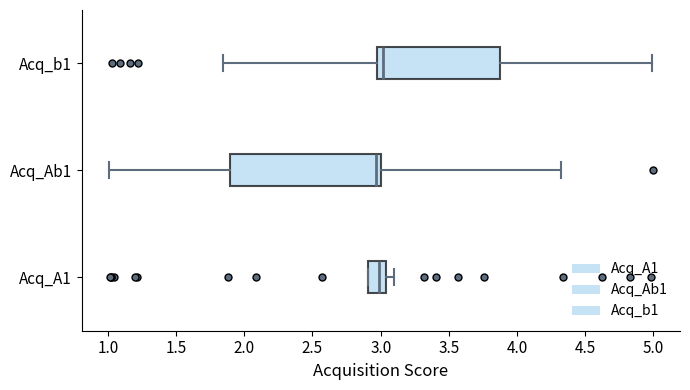

Where is the left edge of the box for Acq_A1 on the x-axis? The values are not printed on the chart, so give them approximately, as read against the axis.

2.90